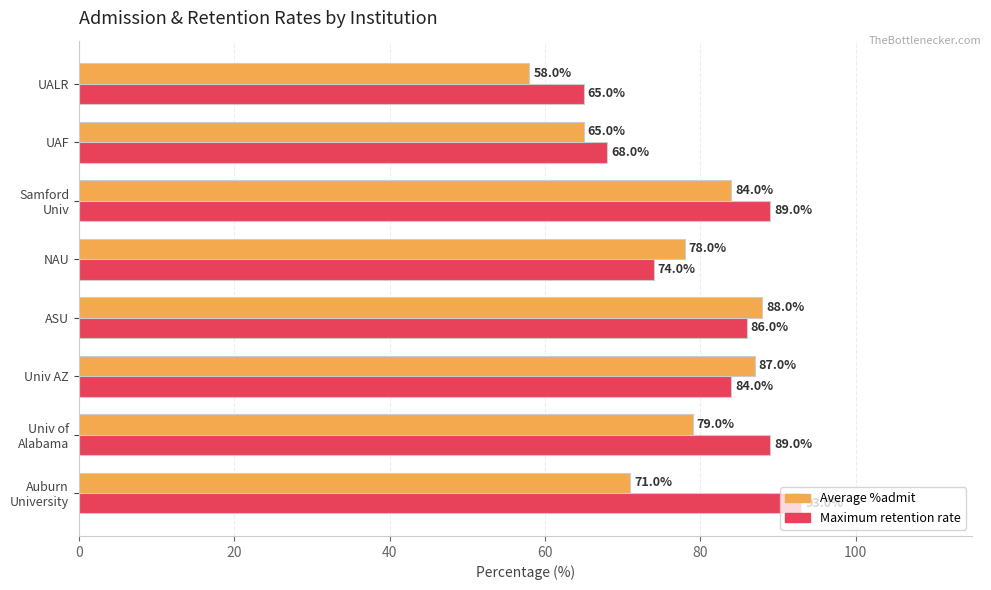

How many Maximum retention rate values are between 74 and 89?

5